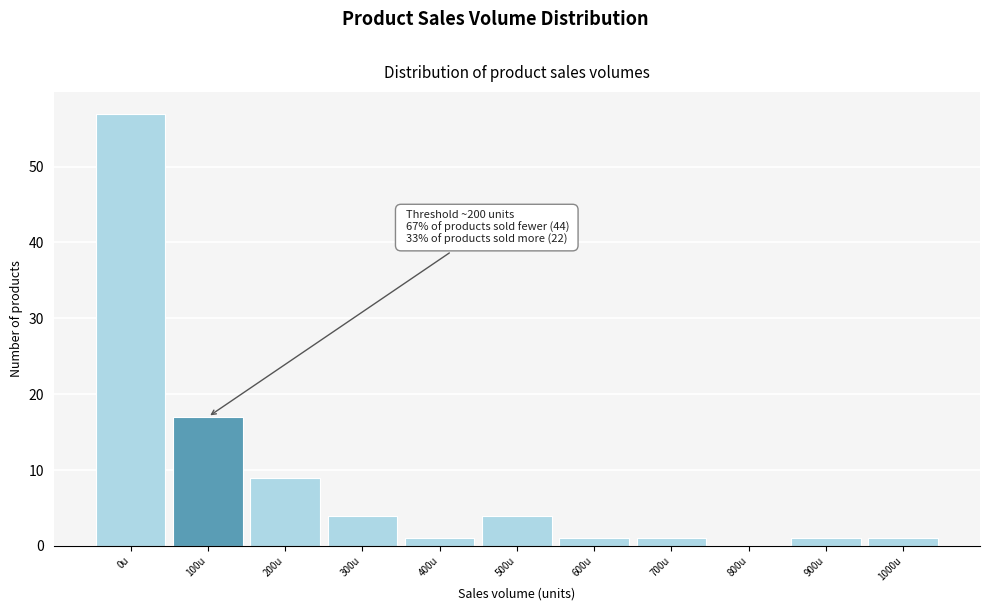

Reading left to right, what are all the values shown in this chart?

0u=57	100u=17	200u=9	300u=4	400u=1	500u=4	600u=1	700u=1	800u=0	900u=1	1000u=1